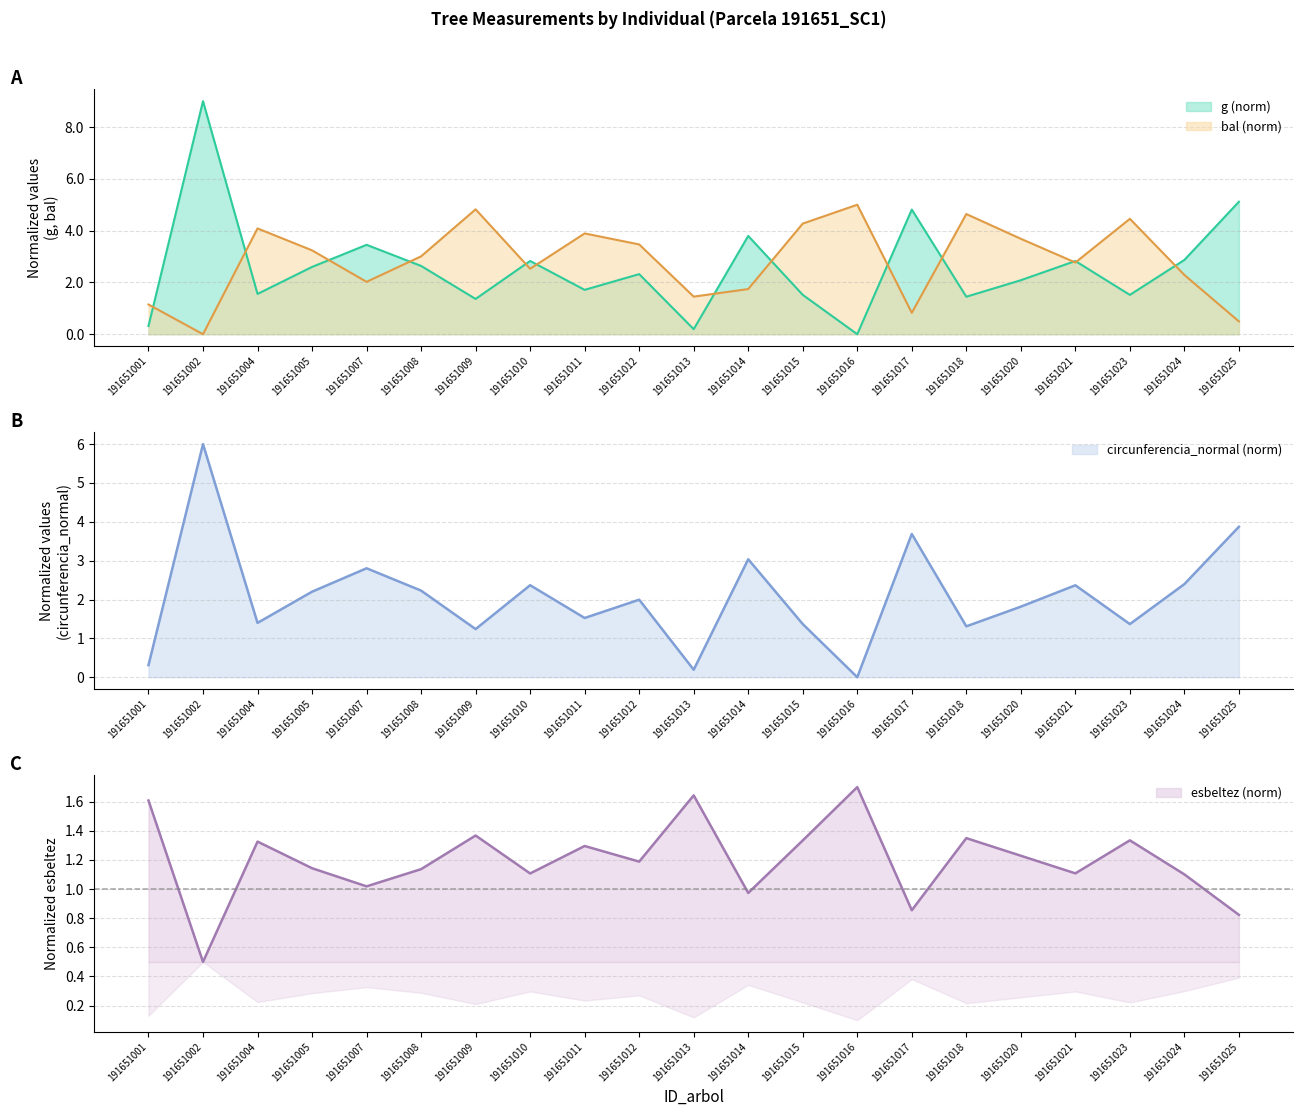

Is it true that g equals 3.5 at 191651007?

True